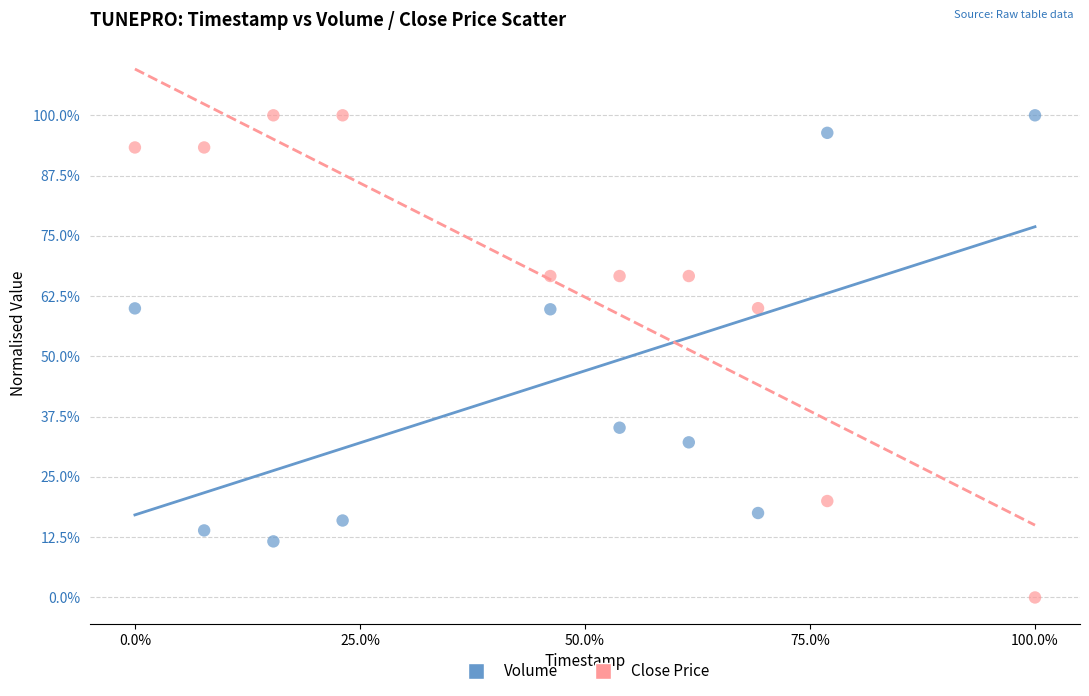

What are all the series names shown in the legend?

Volume, Close Price